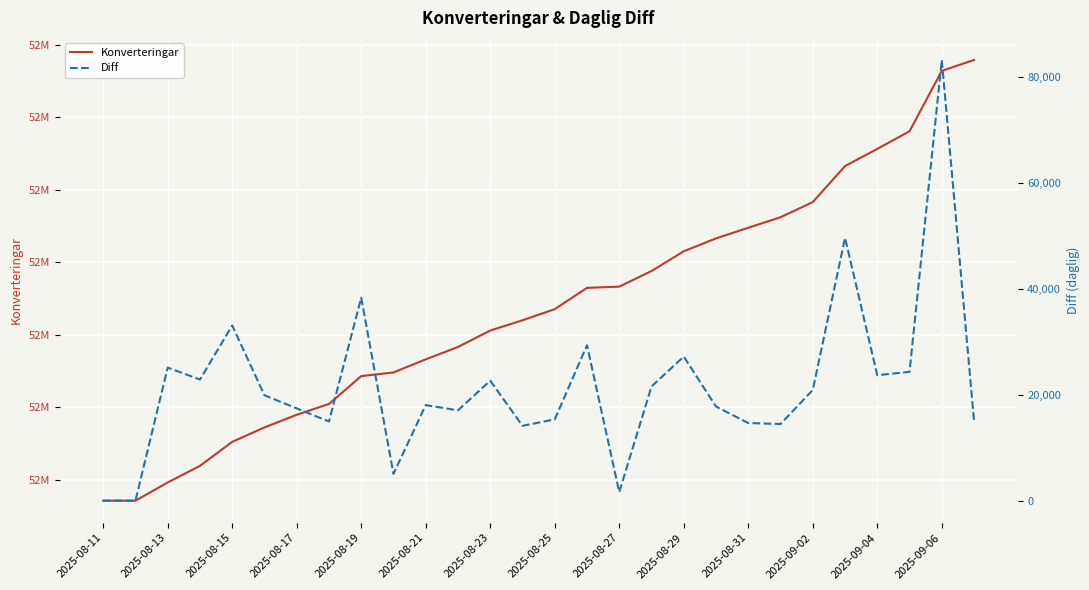

Where does the Konverteringar series first go above 52535398?

15